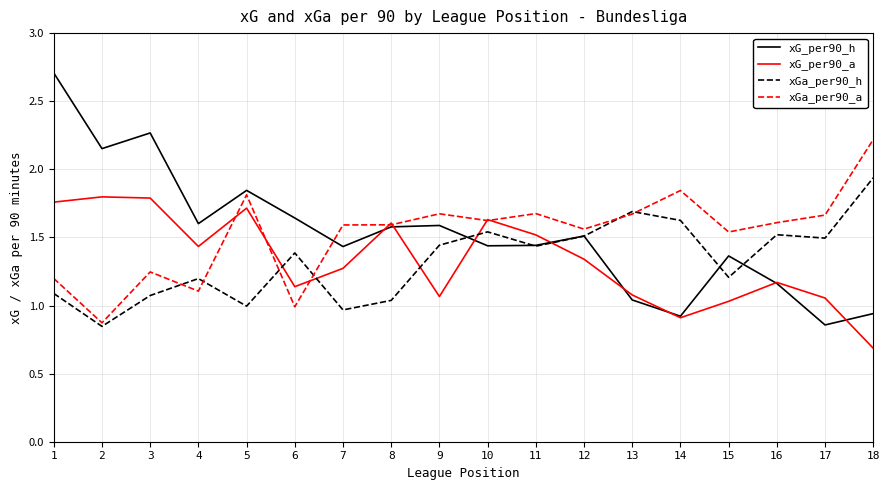

The xGa_per90_h series shows 2.5 at 9. True or false?

False